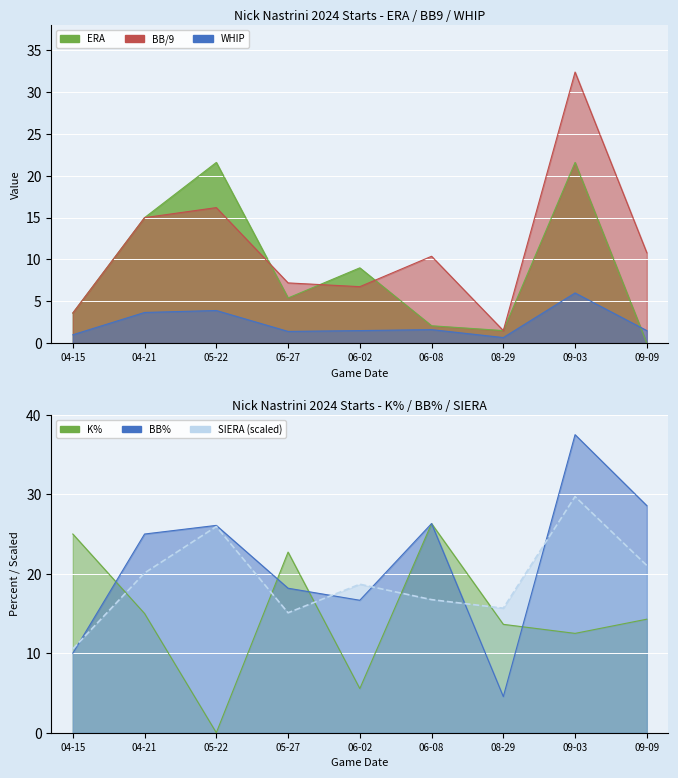

What is the value of the ERA point at the 4th from the left?

5.4